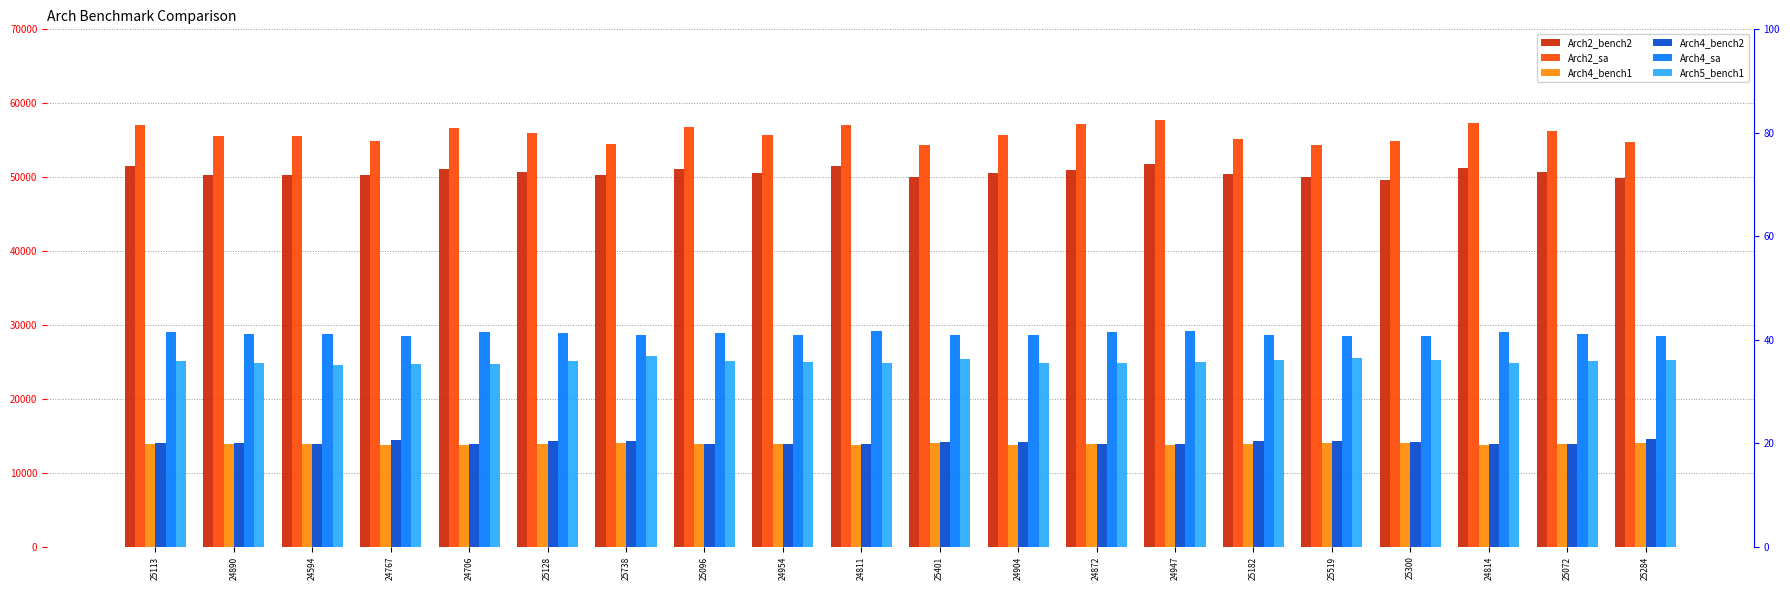

The Arch4_sa series shows 28787 at 24594. True or false?

True